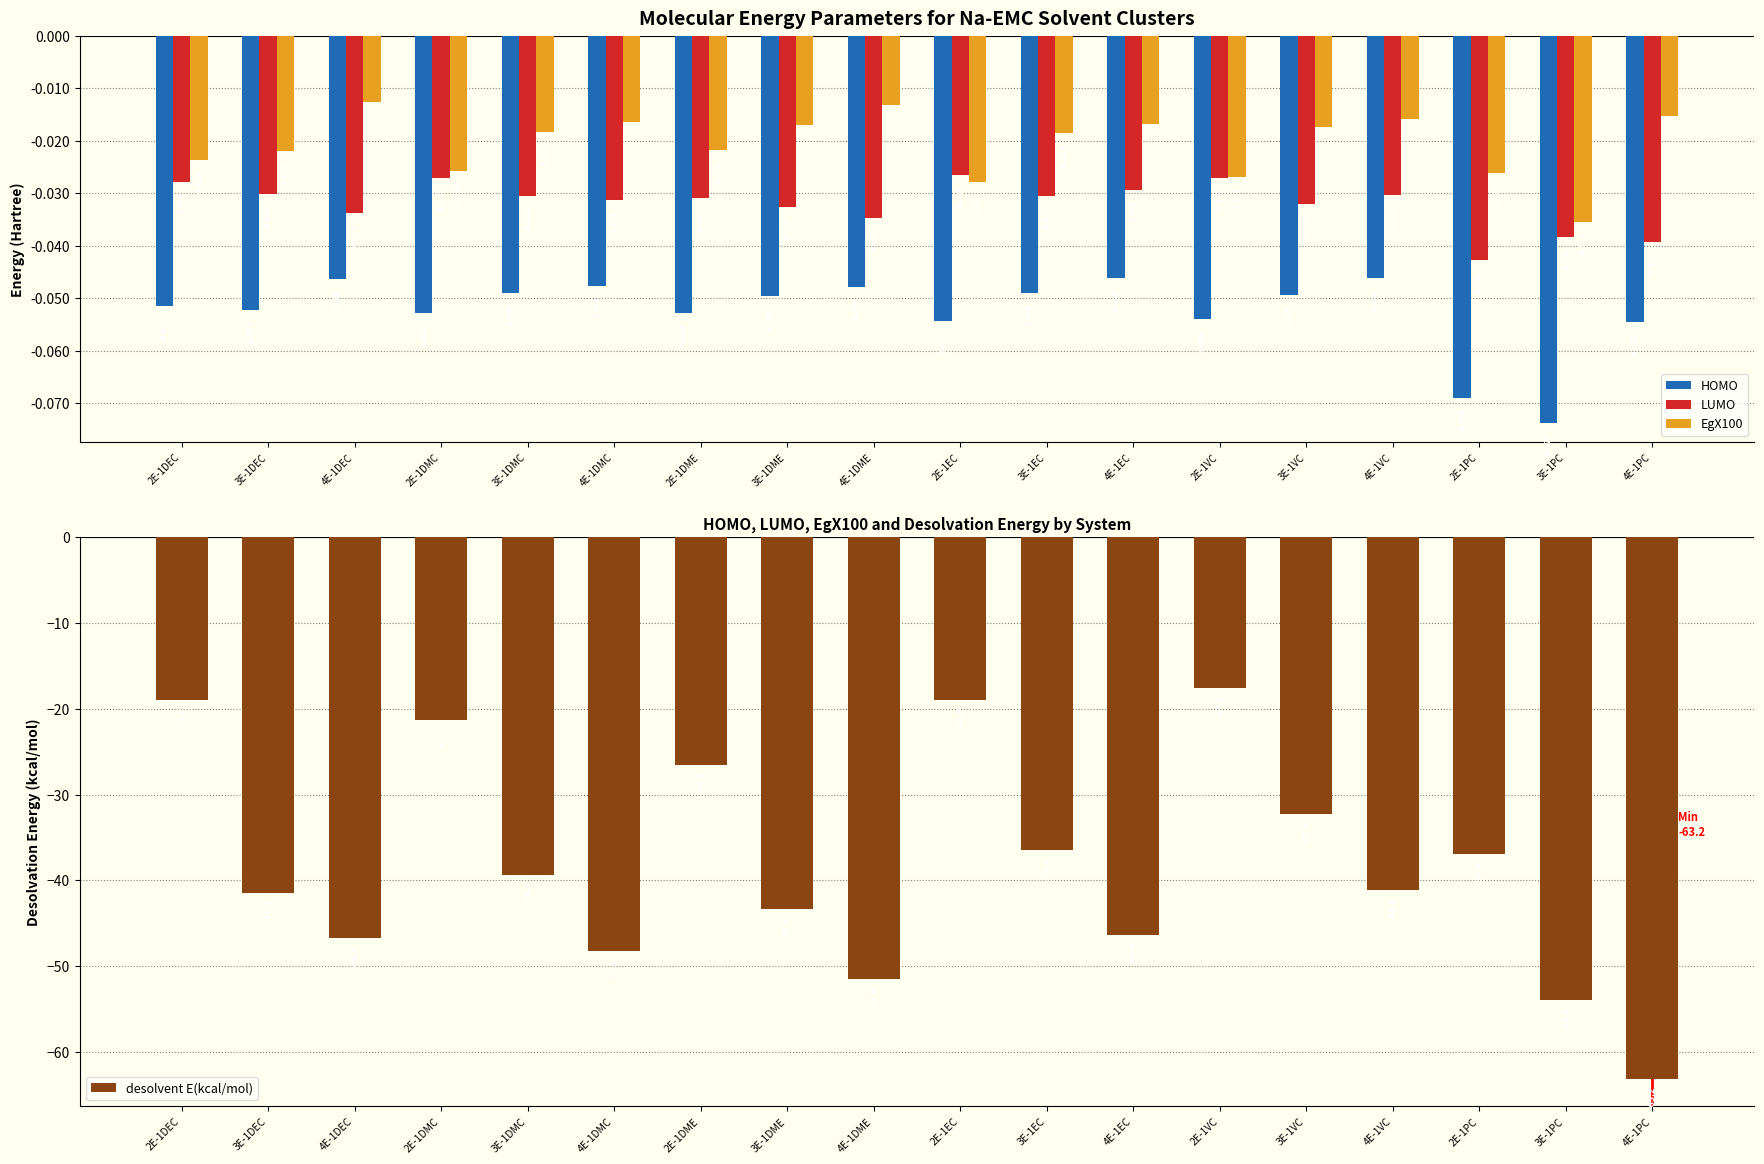

What is the label of the 16th bar from the left?

2E-1PC